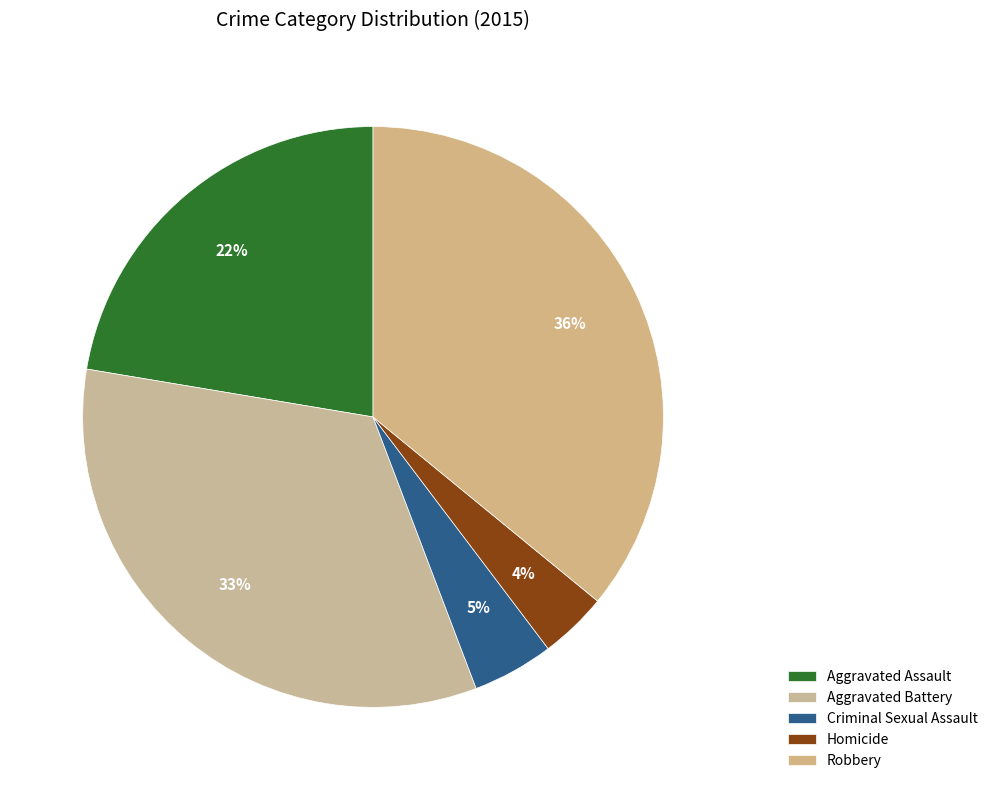

Which has a higher value, Homicide or Aggravated Battery?

Aggravated Battery